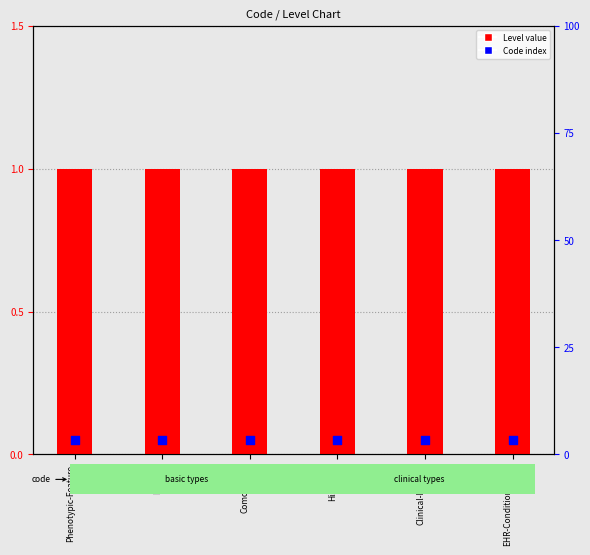

Which series contains the lowest Y value?

Code index